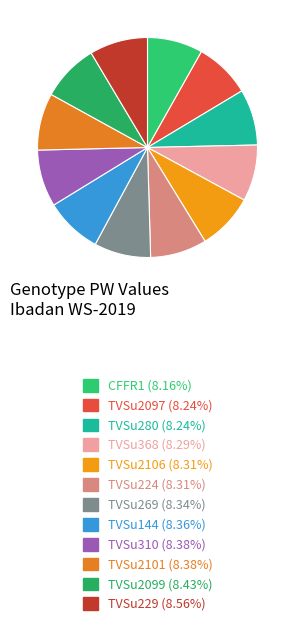

What is the largest slice in the pie chart?

TVSu229